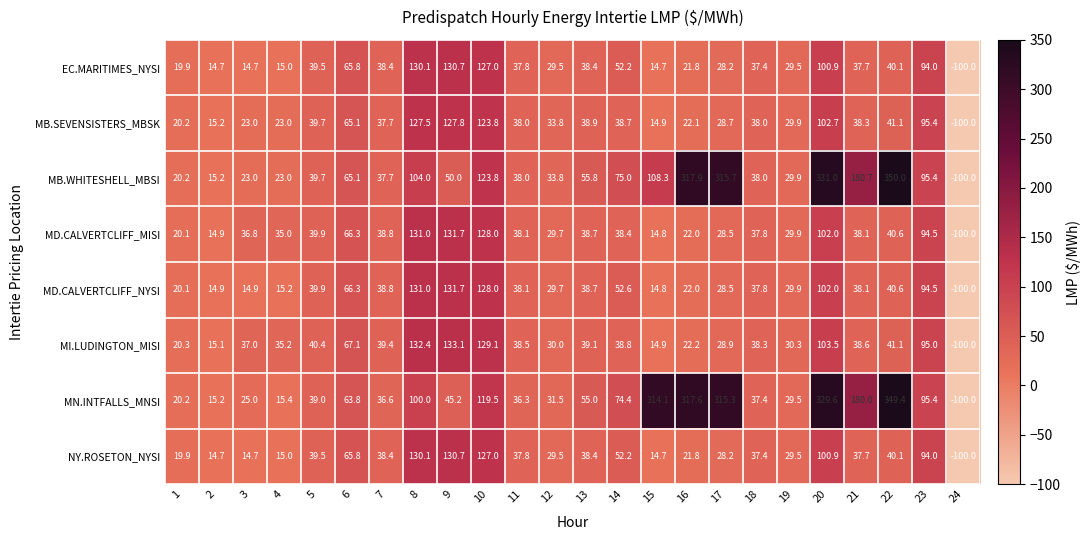

How many values in MD.CALVERTCLIFF_MISI are below zero?

1